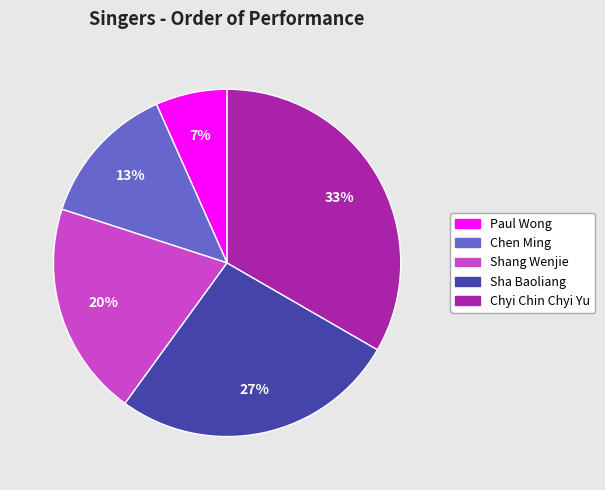

The Paul Wong slice represents 7% of the pie. True or false?

True